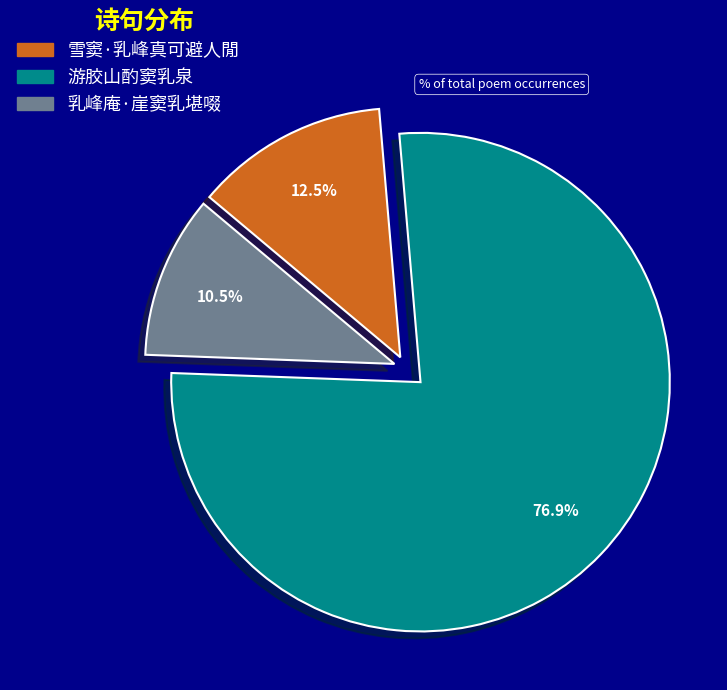

To the nearest percent, what is the average slice percentage?

33%